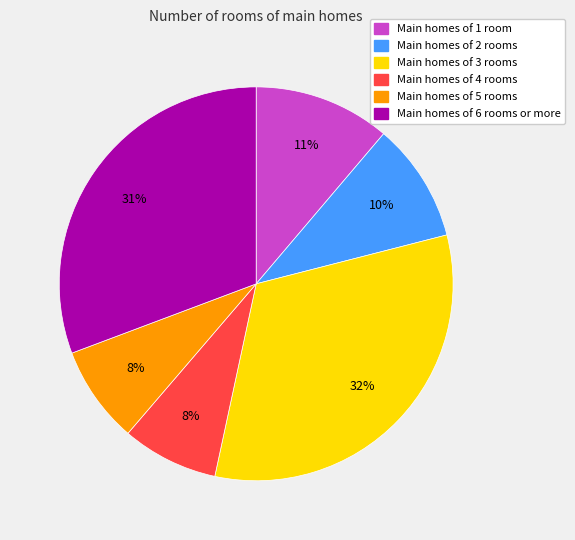

Is there any slice that represents more than half of the pie?

No